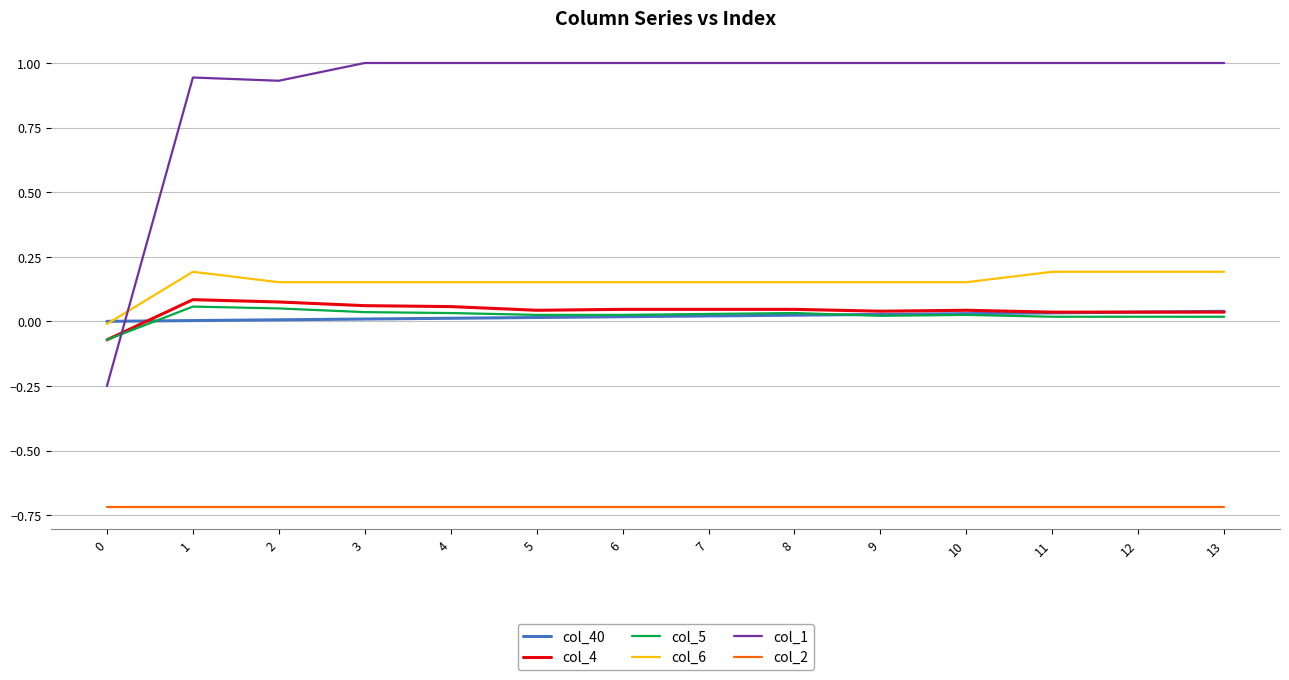

At 3, list the series in order from smallest to largest.

col_2, col_40, col_5, col_4, col_6, col_1